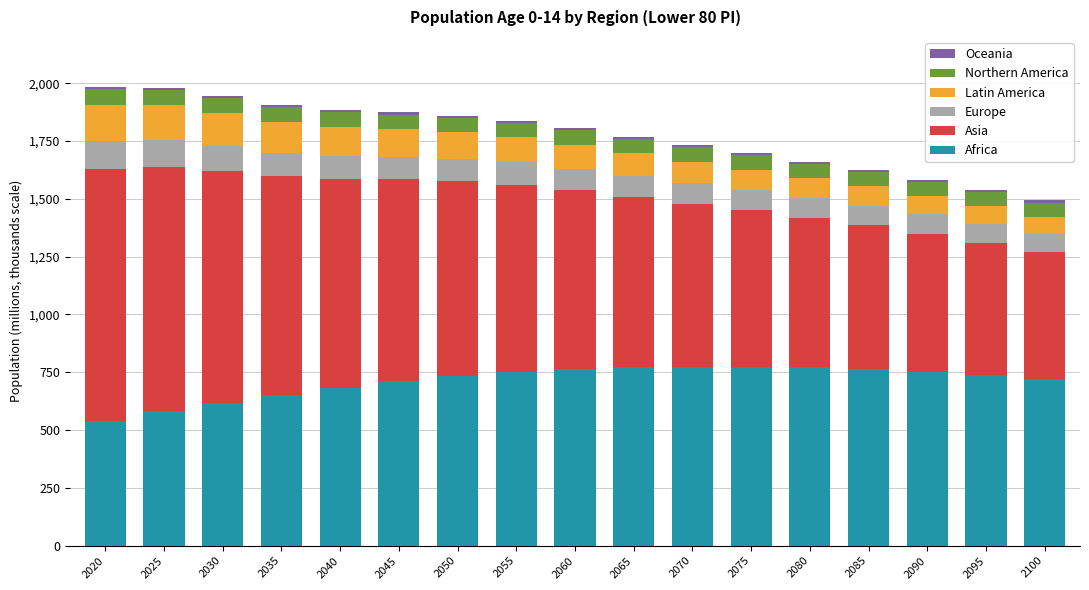

Does the chart contain stacked bars?

Yes